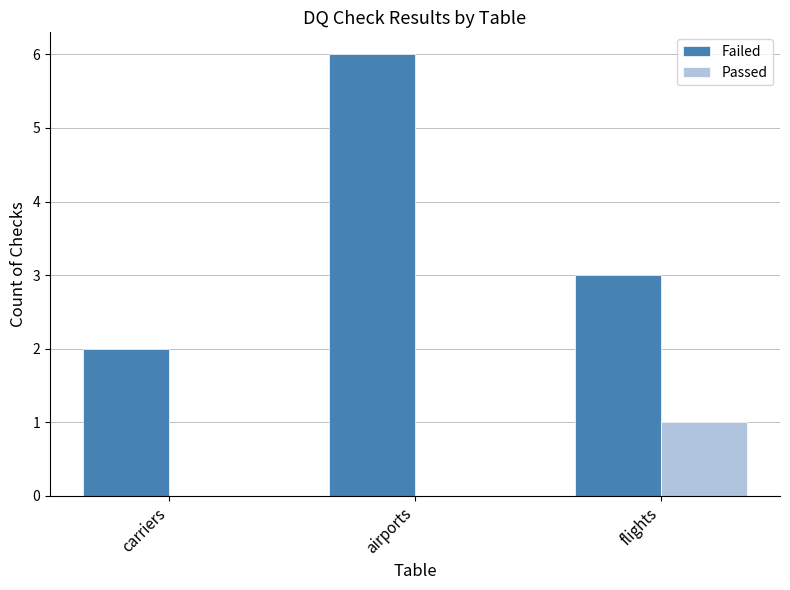

Which category has the highest value in the Passed series?

flights